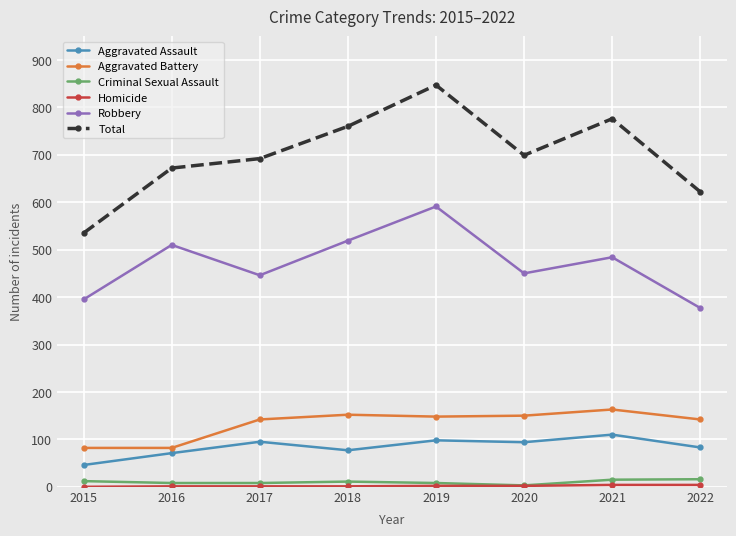

What is the difference between the maximum and second lowest values in the Aggravated Battery series?

81